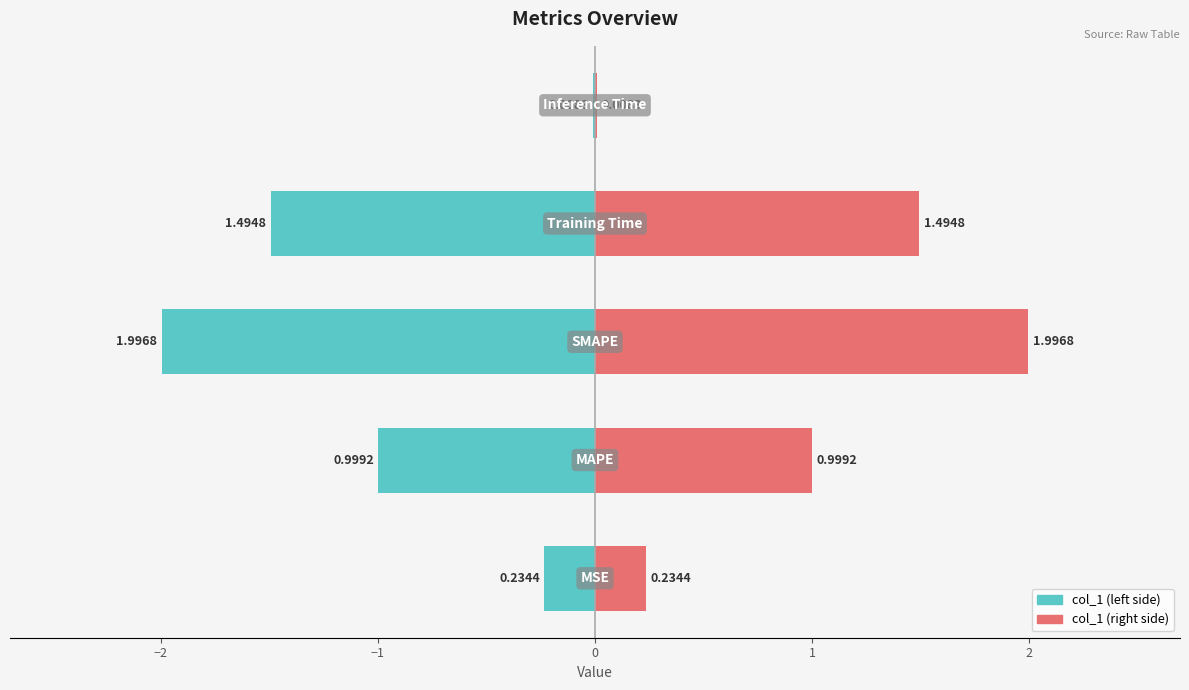

List the series in order of their peak value, highest first.

col_1 (right), col_1 (left)